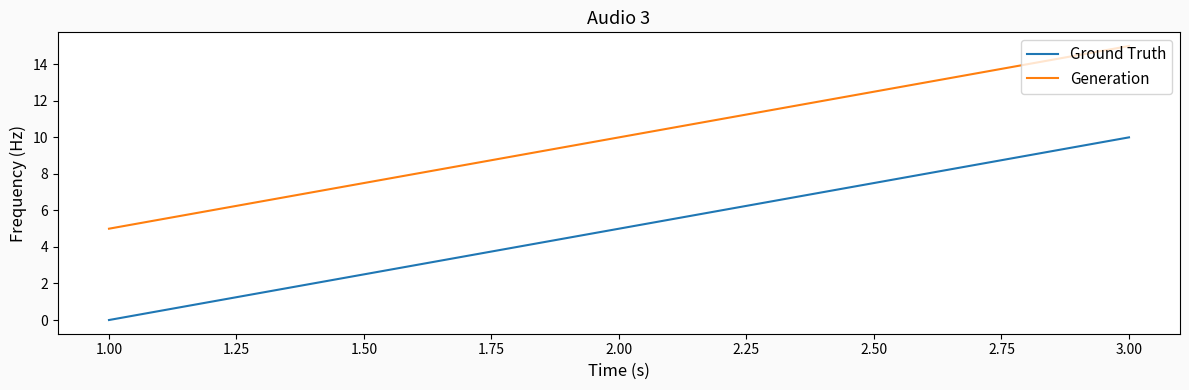

Is it true that Generation equals 14 at 1.00?

False